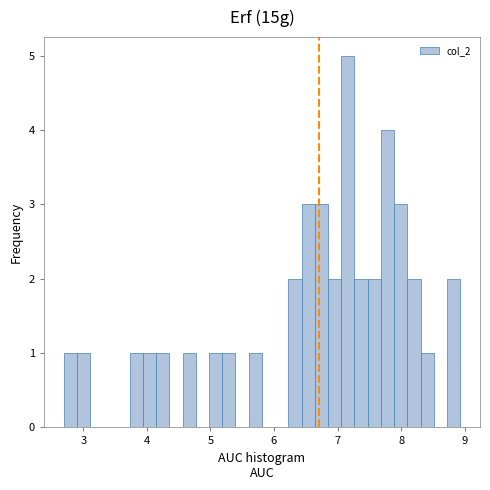

Read against the x-axis, roughly where is the centre of the tallest bar?

7.2